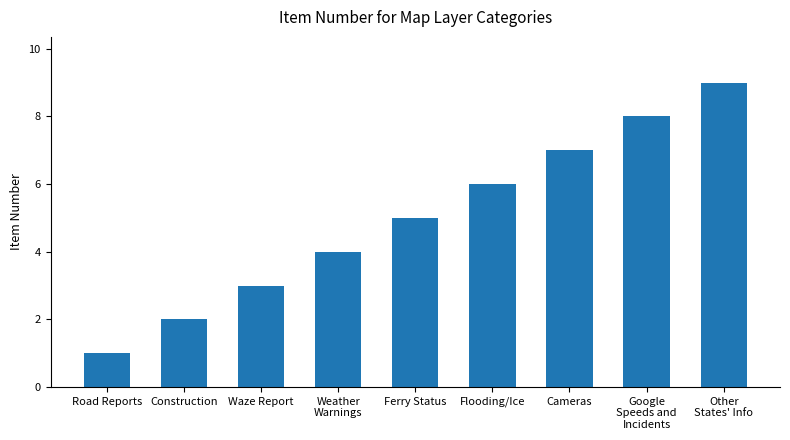

Approximately how many times larger is the value at Weather
Warnings compared to Construction?

2.0